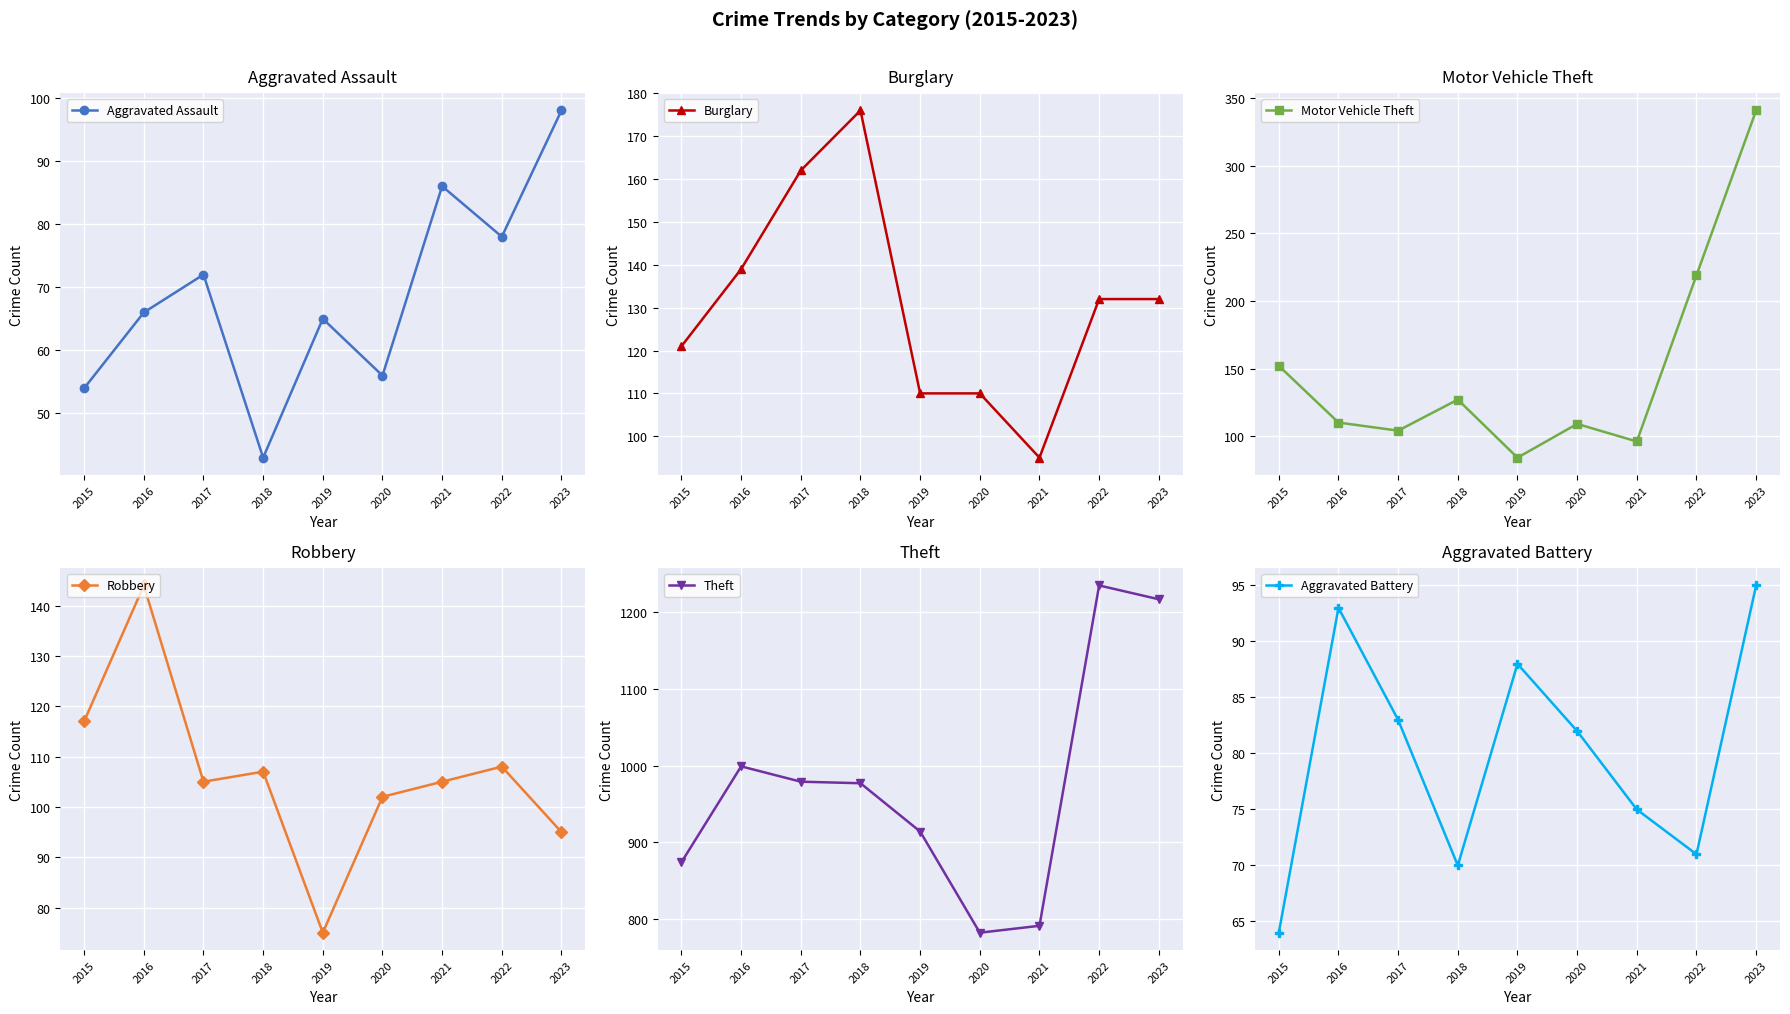

Reading left to right, extract all data points from this chart.

Aggravated Assault: 2015=54	2016=66	2017=72	2018=43	2019=65	2020=56	2021=86	2022=78	2023=98
Burglary: 2015=121	2016=139	2017=162	2018=176	2019=110	2020=110	2021=95	2022=132	2023=132
Motor Vehicle Theft: 2015=152	2016=110	2017=104	2018=127	2019=84	2020=109	2021=96	2022=219	2023=341
Robbery: 2015=117	2016=144	2017=105	2018=107	2019=75	2020=102	2021=105	2022=108	2023=95
Theft: 2015=874	2016=999	2017=979	2018=977	2019=914	2020=782	2021=791	2022=1235	2023=1217
Aggravated Battery: 2015=64	2016=93	2017=83	2018=70	2019=88	2020=82	2021=75	2022=71	2023=95